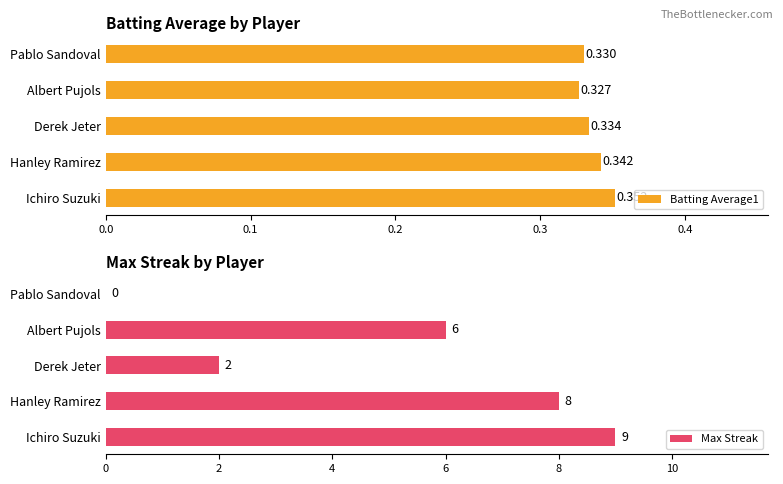

The value of Batting Average1 at Derek Jeter is 0.5. True or false?

False